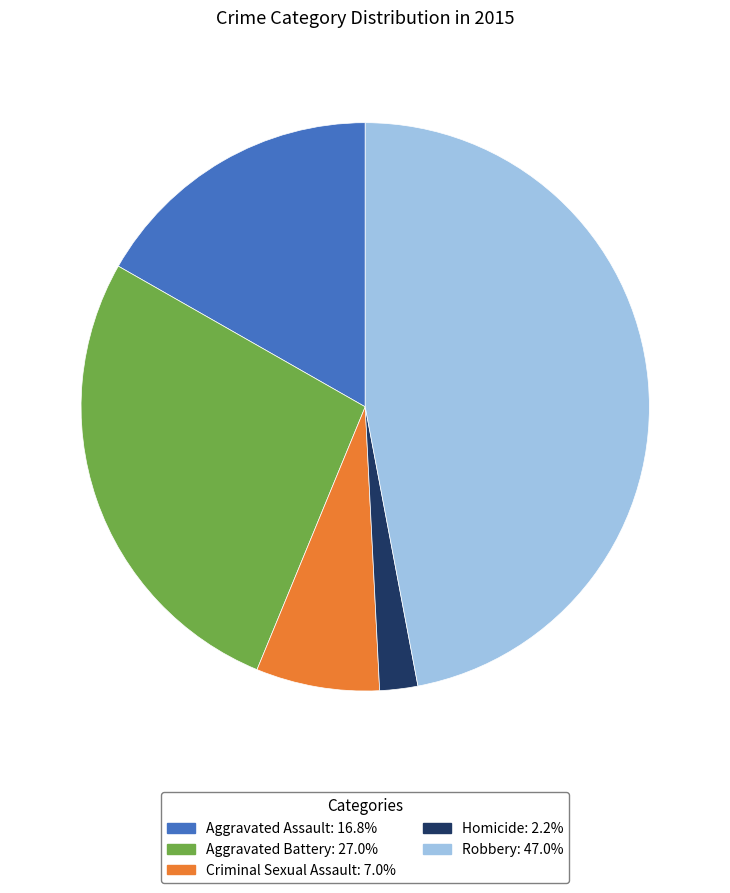

Approximately how many times larger is the value at Robbery compared to Criminal Sexual Assault?

6.7